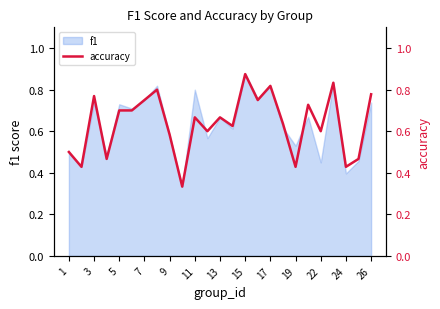

What is the difference between the maximum and minimum values?

0.5